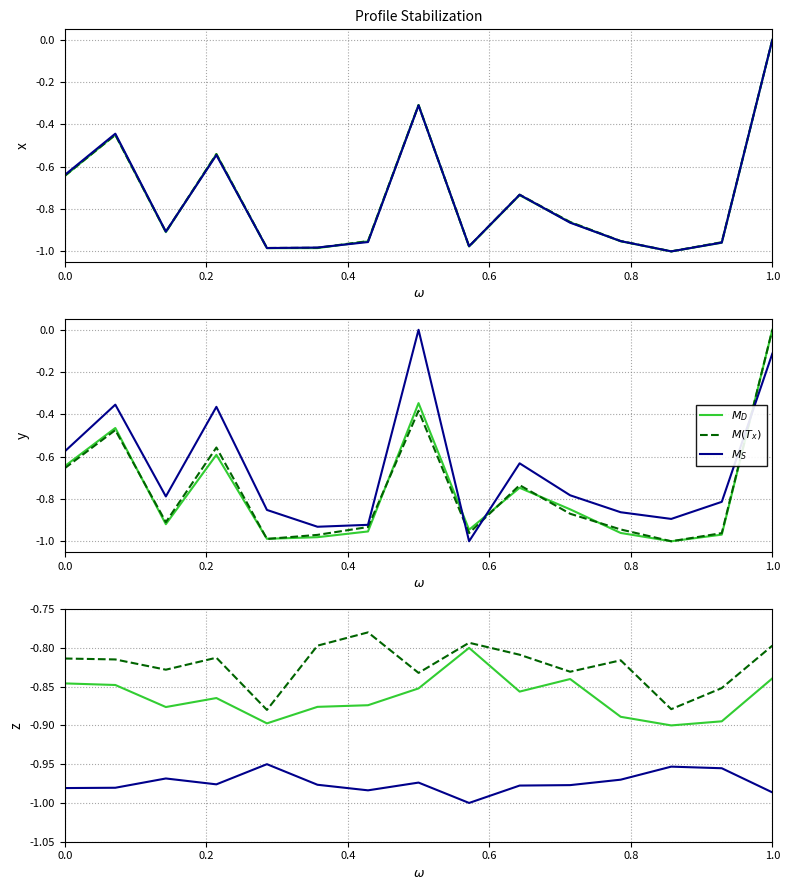

Is it true that $M(T_x)$ equals -0.8 at 0.4?

True